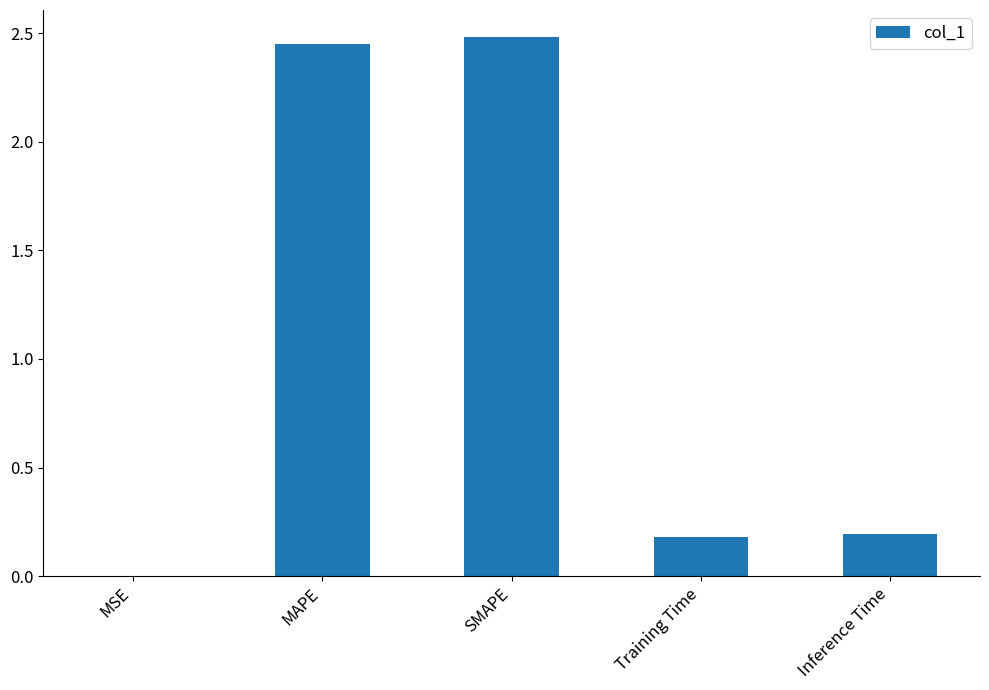

Between Inference Time and MSE, which is larger?

Inference Time